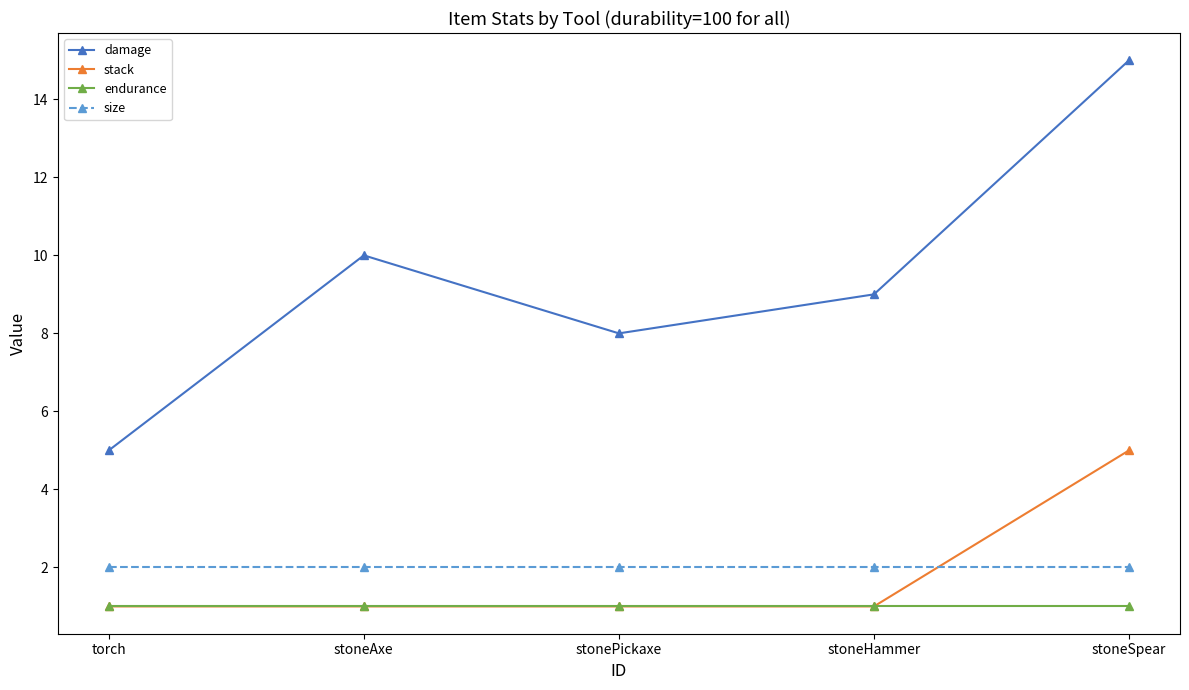

What is the value of the damage point at the 5th from the left?

15